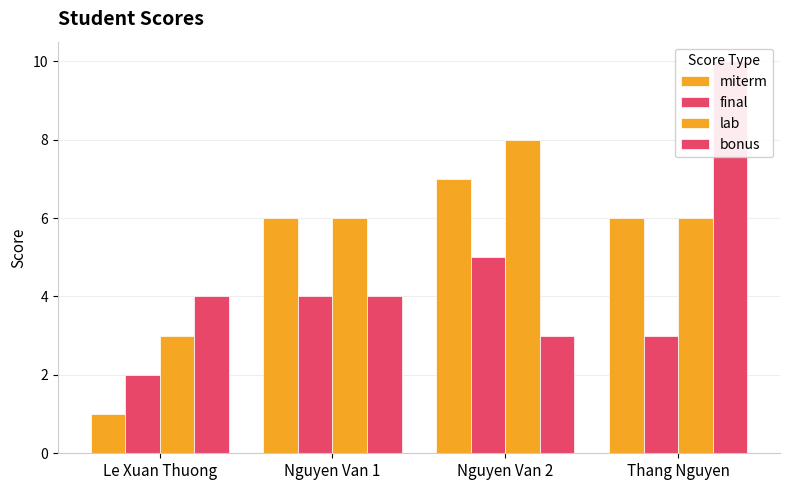

Reading right to left, list all the values displayed in this chart.

miterm: Thang Nguyen=6	Nguyen Van 2=7	Nguyen Van 1=6	Le Xuan Thuong=1
final: Thang Nguyen=3	Nguyen Van 2=5	Nguyen Van 1=4	Le Xuan Thuong=2
lab: Thang Nguyen=6	Nguyen Van 2=8	Nguyen Van 1=6	Le Xuan Thuong=3
bonus: Thang Nguyen=10	Nguyen Van 2=3	Nguyen Van 1=4	Le Xuan Thuong=4